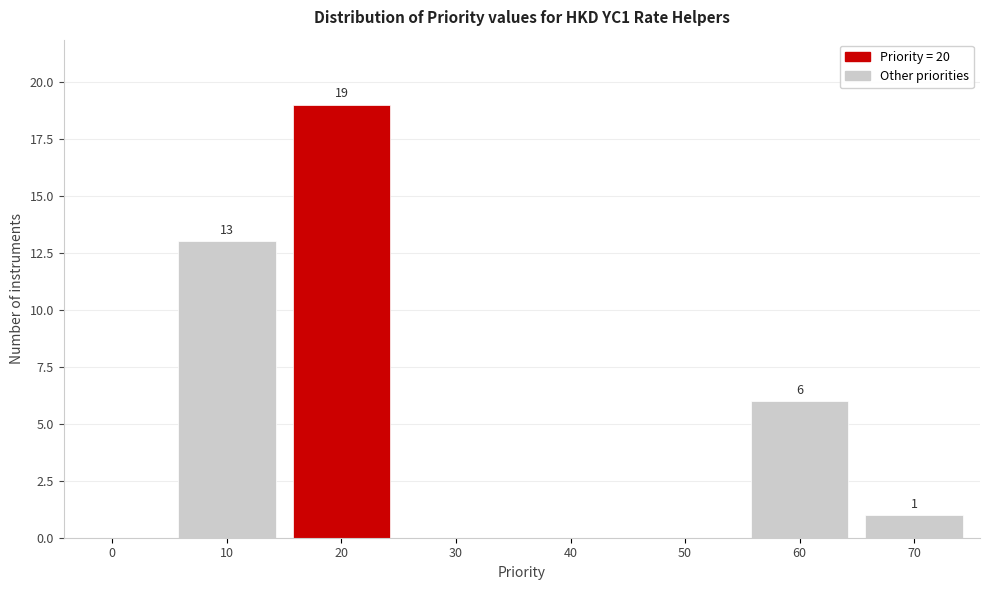

Reading right to left, transcribe all the data shown in this chart.

70=1	60=6	50=0	40=0	30=0	20=19	10=13	0=0